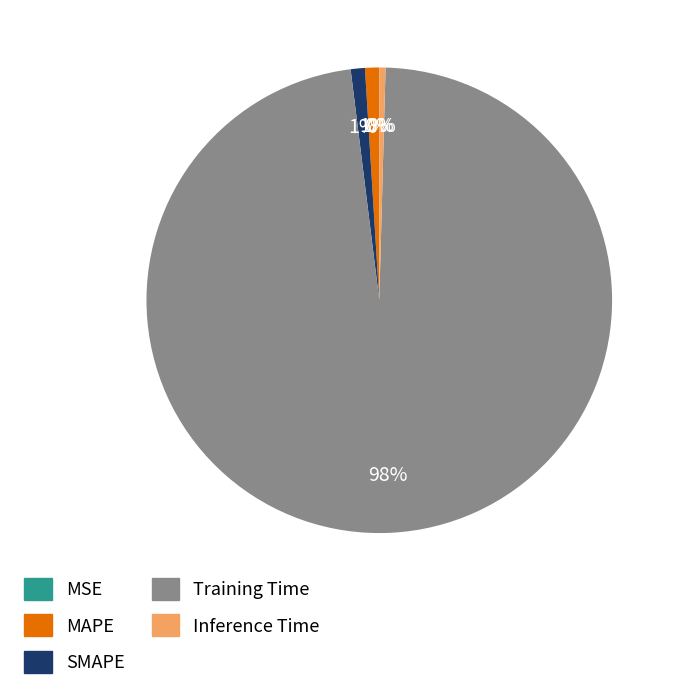

Is the sum of MAPE and Inference Time greater than half?

No